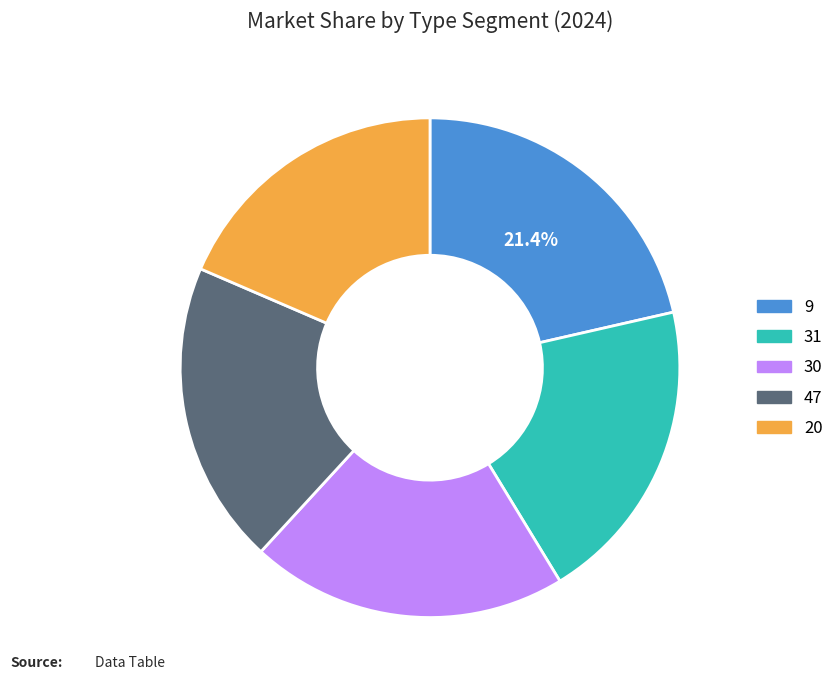

Count the number of slices in the pie.

5